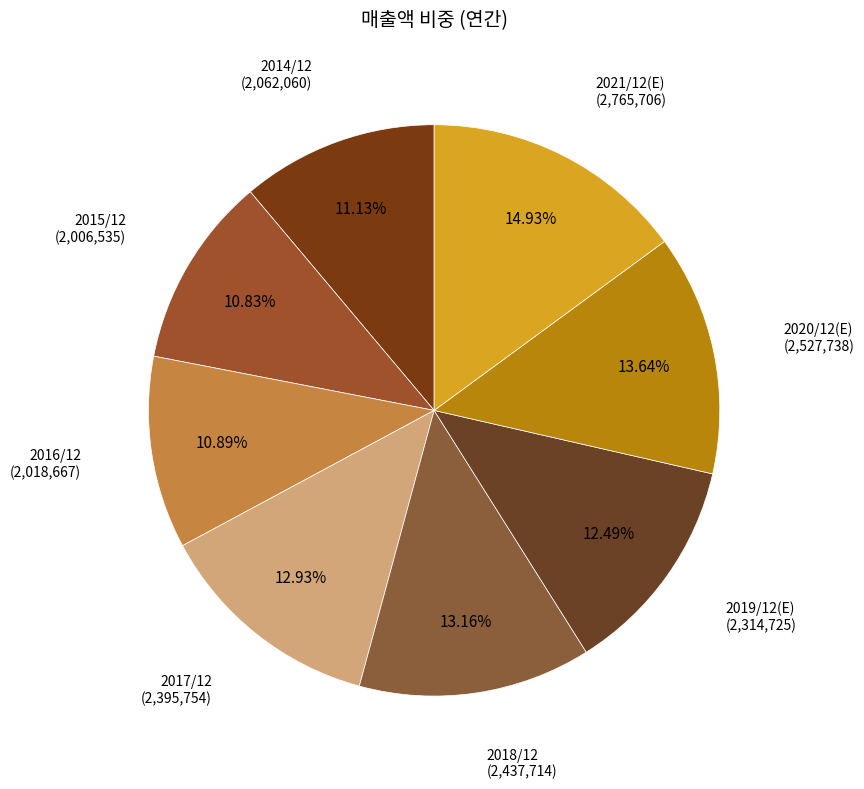

Is 2015/12 the majority of the pie?

No